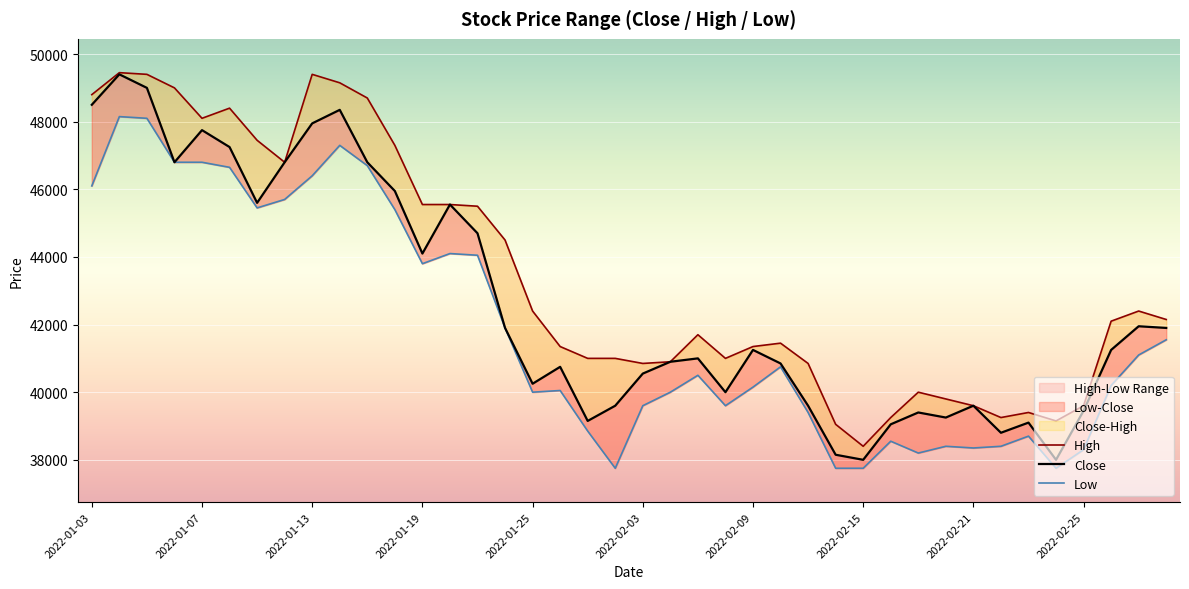

True or false: Low and High intersect in this chart.

False